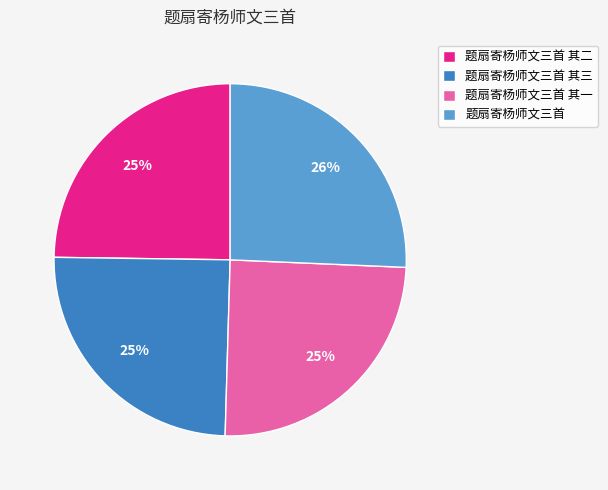

To the nearest percent, what is the combined percentage of 题扇寄杨师文三首 其三 and 题扇寄杨师文三首?

50%